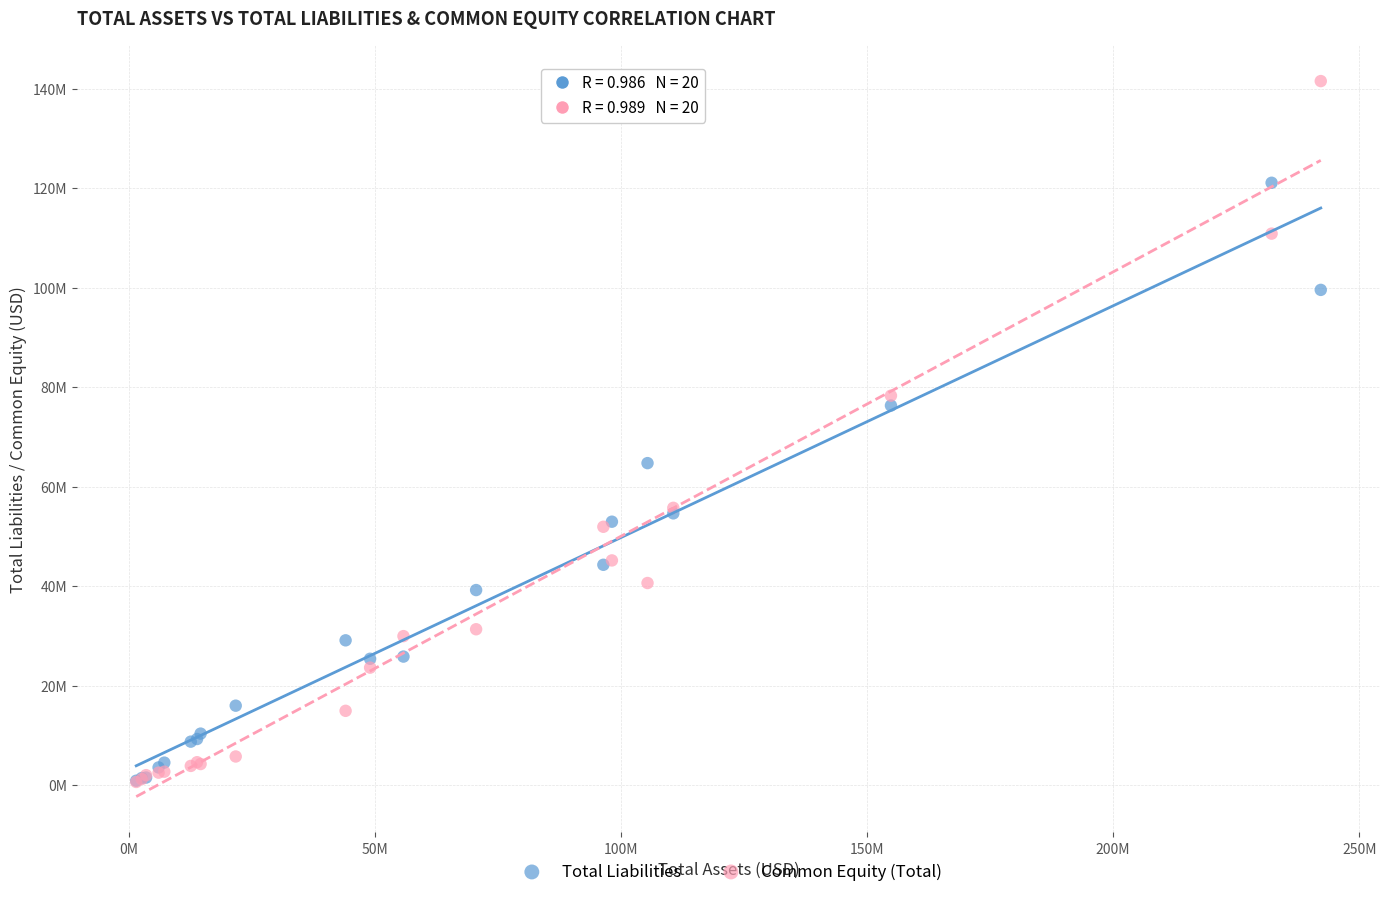

Which series has the widest spread of Y values?

Common Equity (Total)